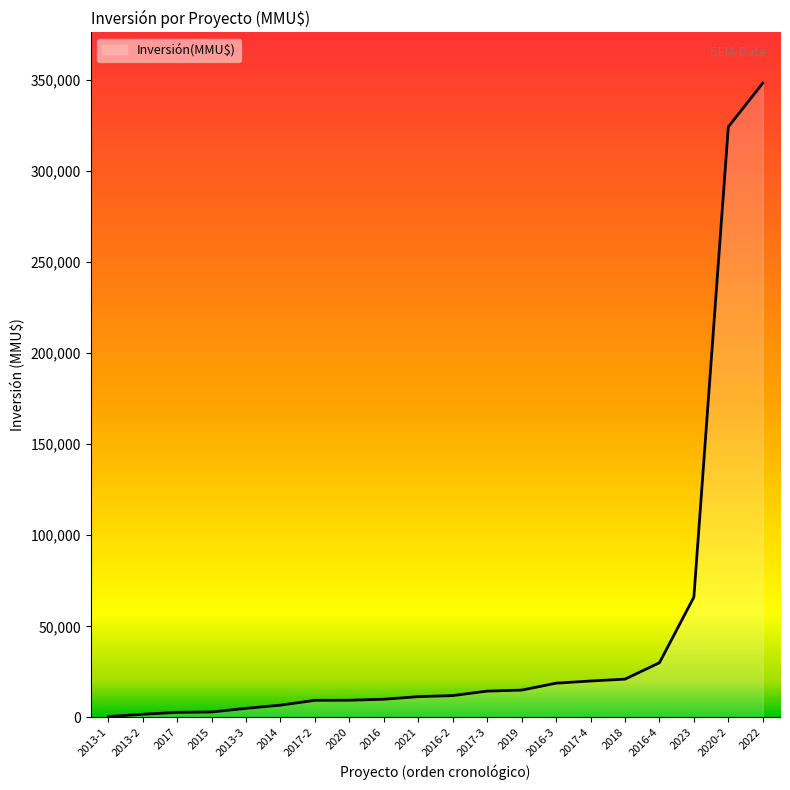

Does the chart display data point markers on the line(s)?

No